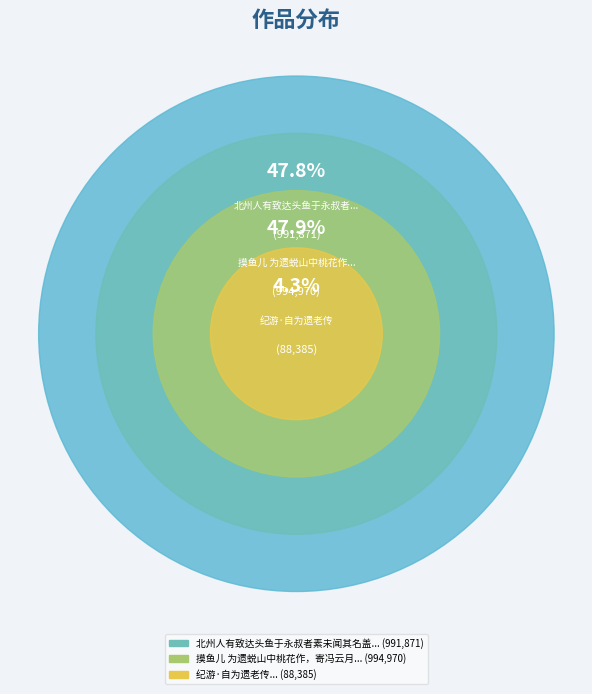

Count the number of slices in the pie.

3